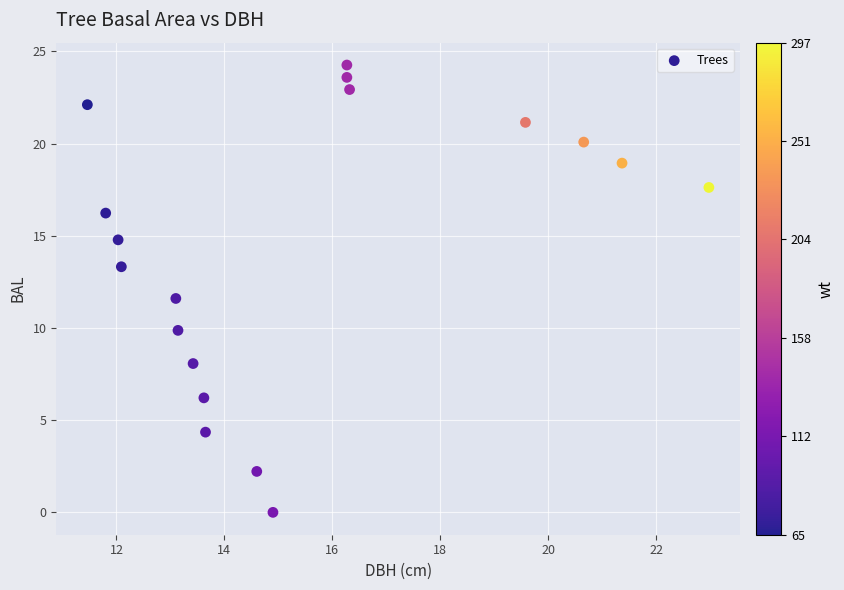

What is the range of Y values (max minus min)?

24.3